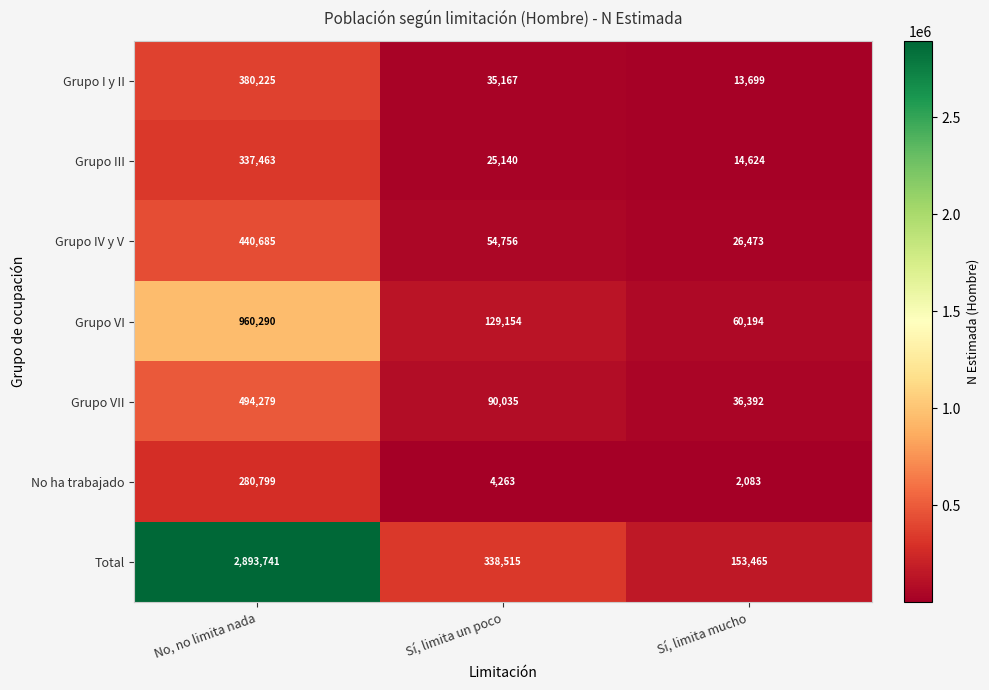

What is the maximum value shown in the chart?

2893741